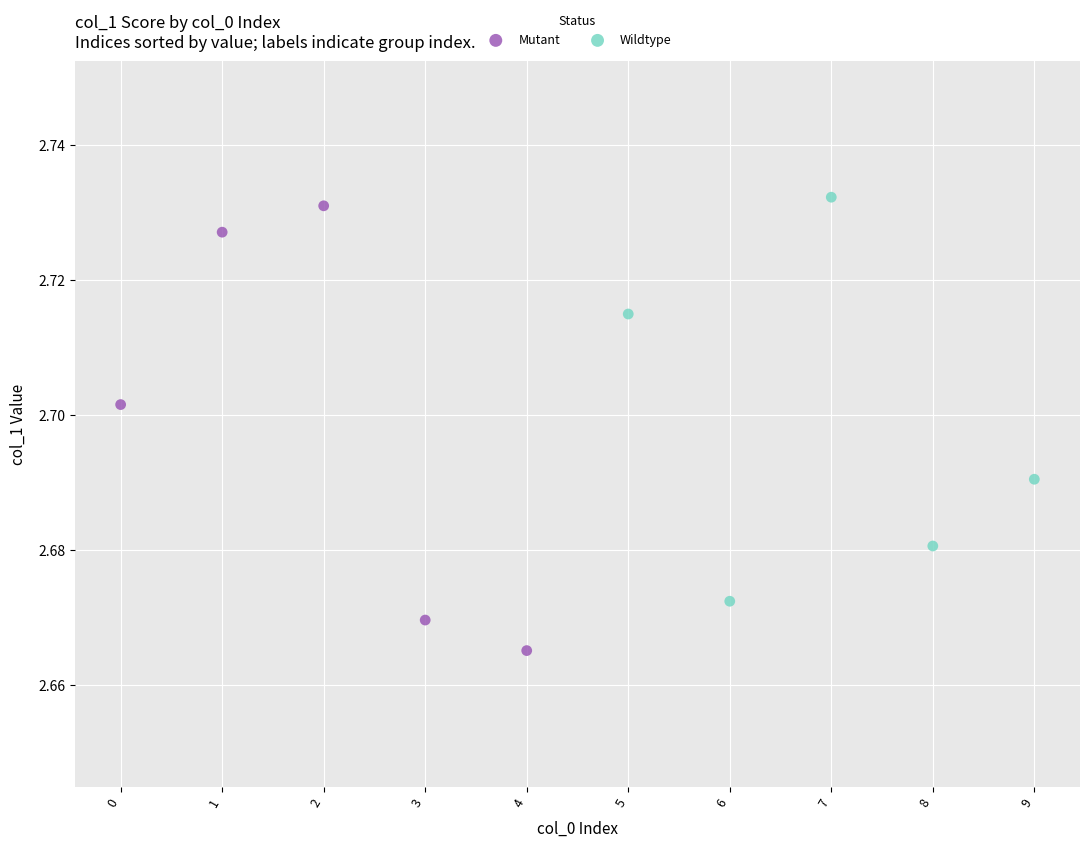

What are all the series names shown in the legend?

Mutant, Wildtype